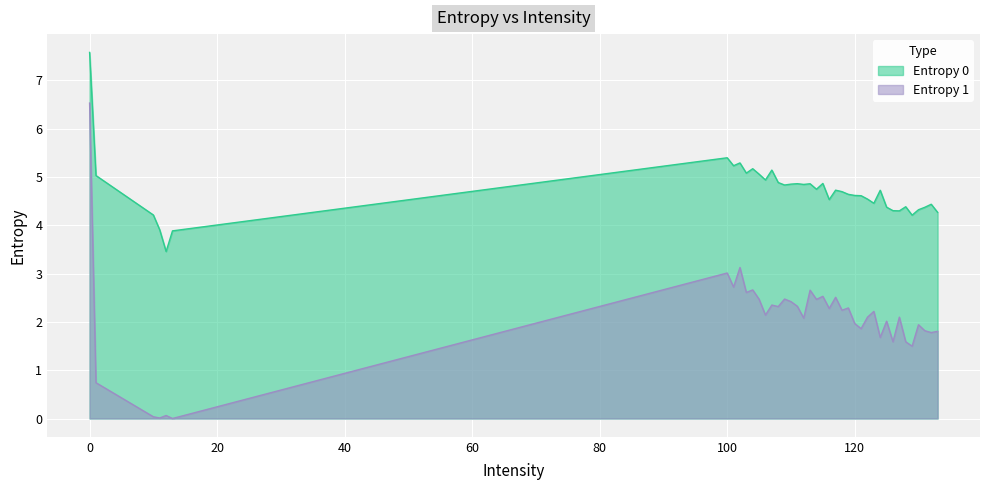

What is the greatest value displayed?

7.6